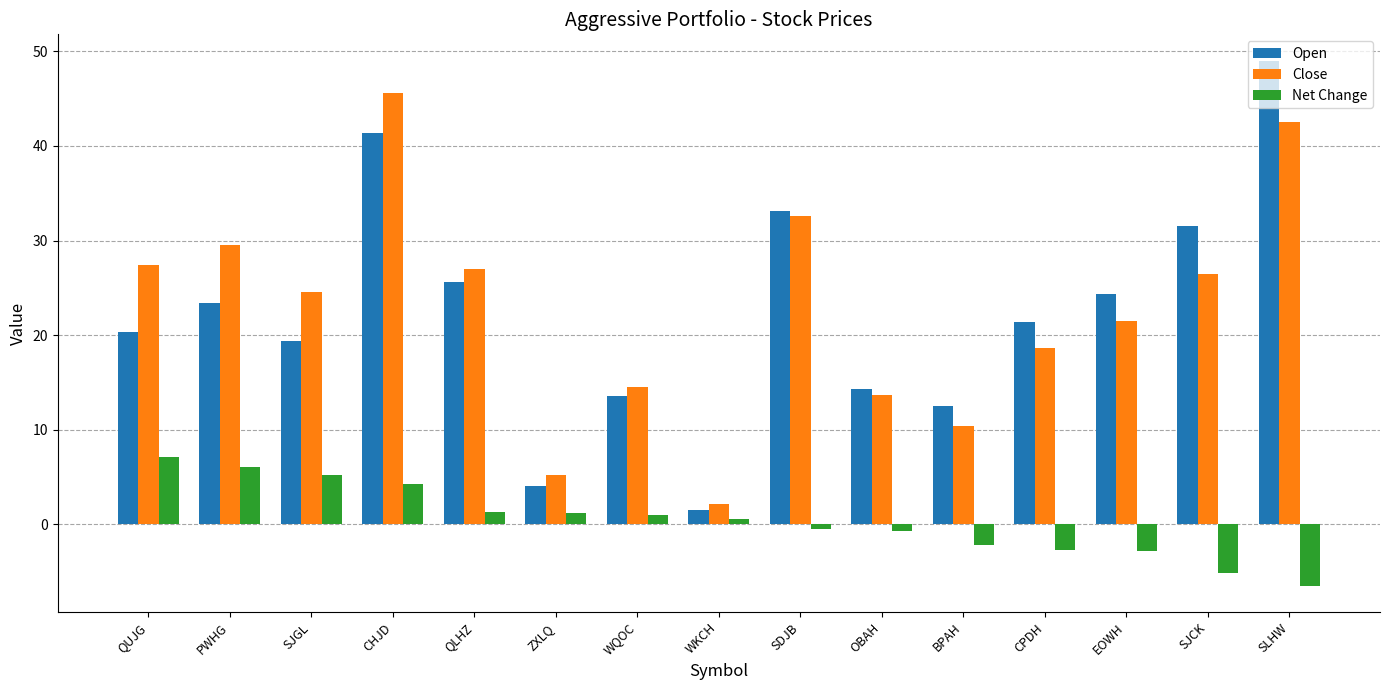

The Open series shows 25.6 at QLHZ. True or false?

True